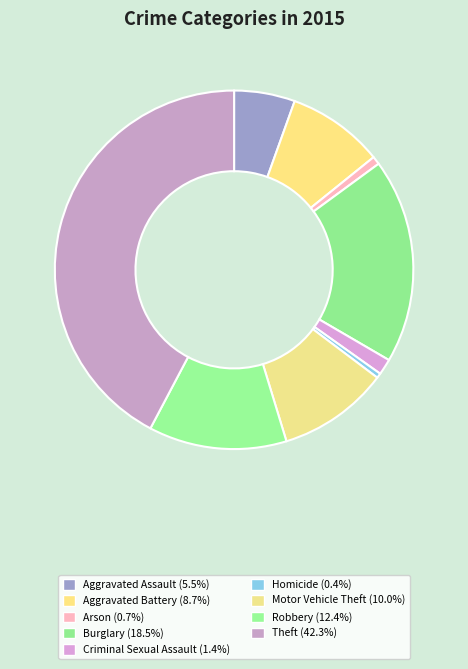

True or false: Arson accounts for 8% of the total.

False